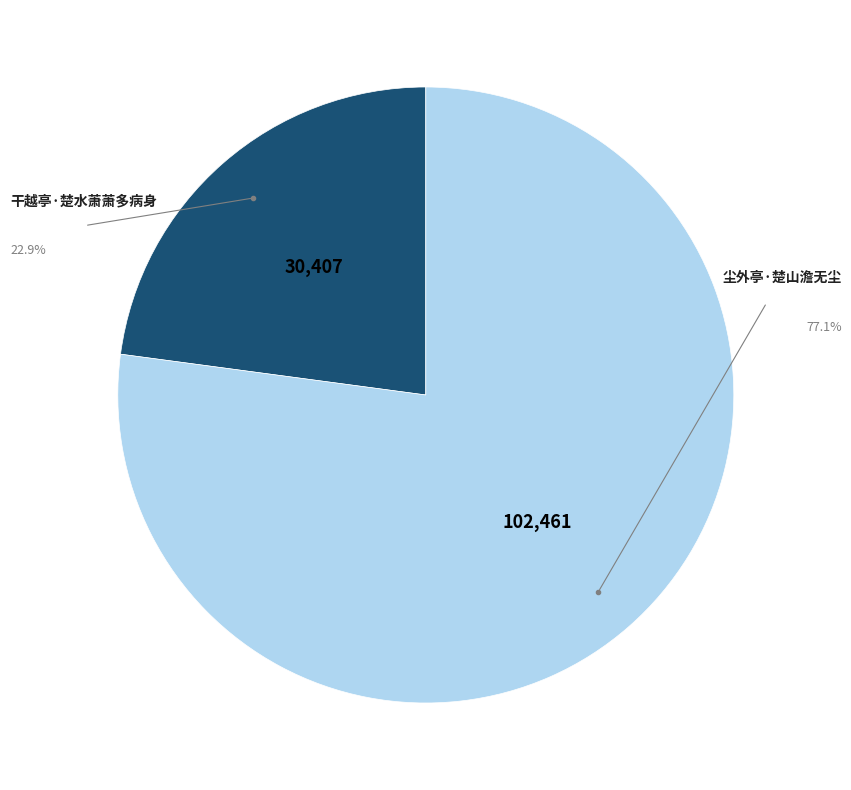

Is there any slice that represents more than half of the pie?

Yes